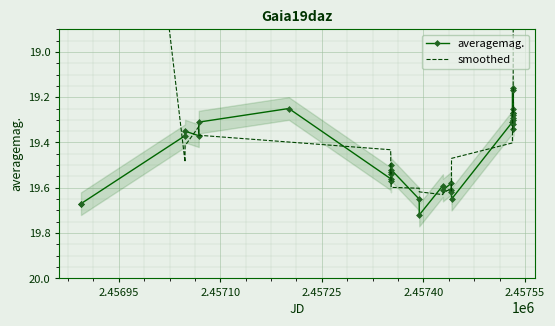

What are all the series names shown in the legend?

averagemag., smoothed